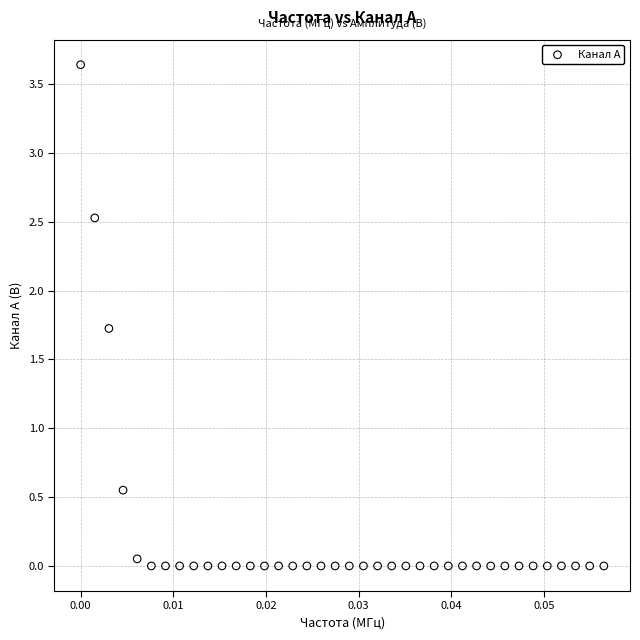

What is the range of Y values (max minus min)?

3.6